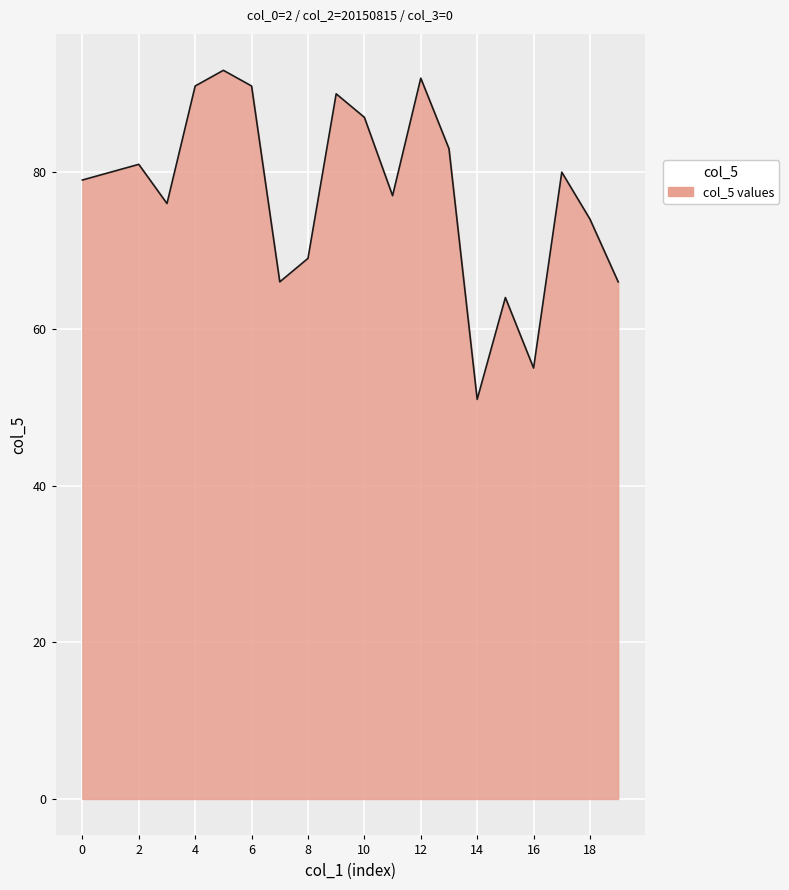

What is the difference between the second highest and minimum values?

41